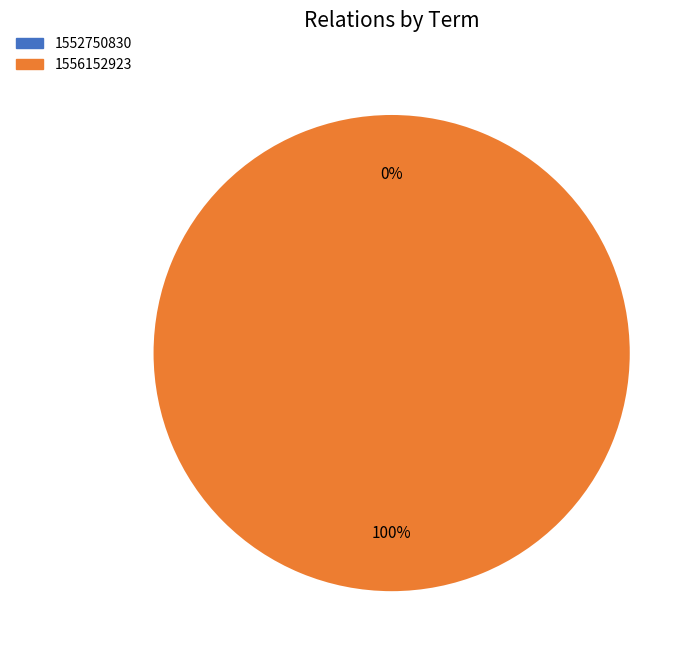

Does 1556152923 account for over 50% of the chart?

Yes